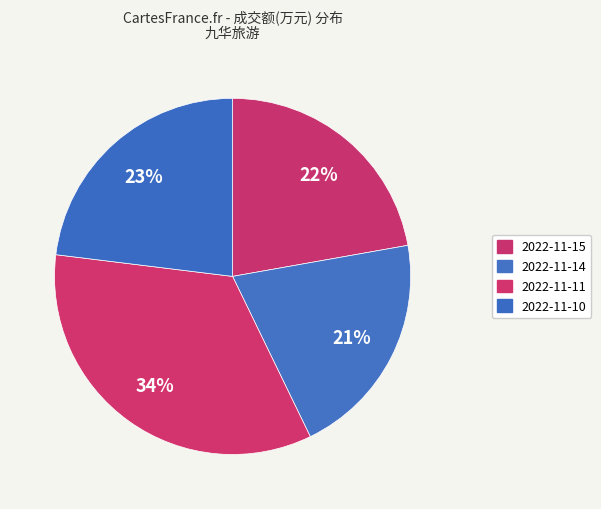

Between 2022-11-10 and 2022-11-15, which is larger?

2022-11-10